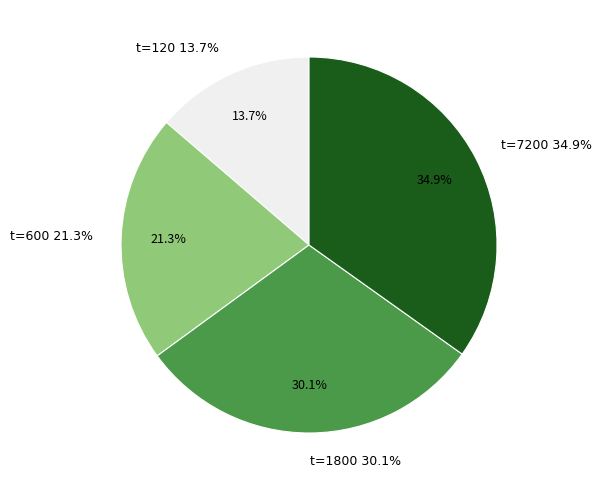

Which category has the smallest portion of the pie?

120